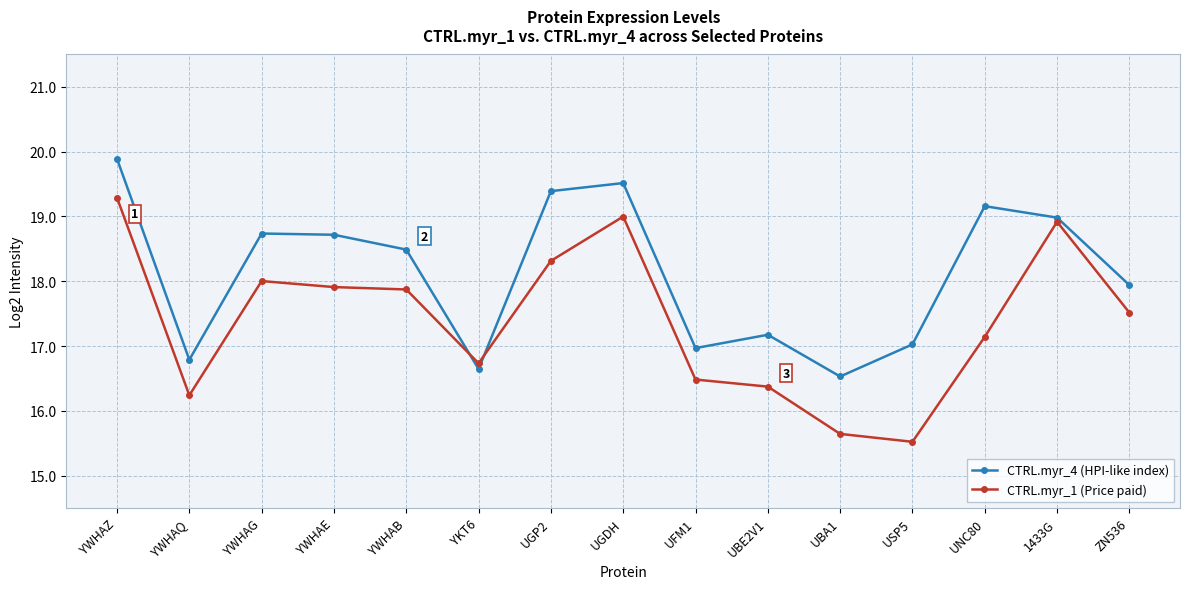

True or false: CTRL.myr_4 (HPI-like index) has more than 0 interior local peaks.

True